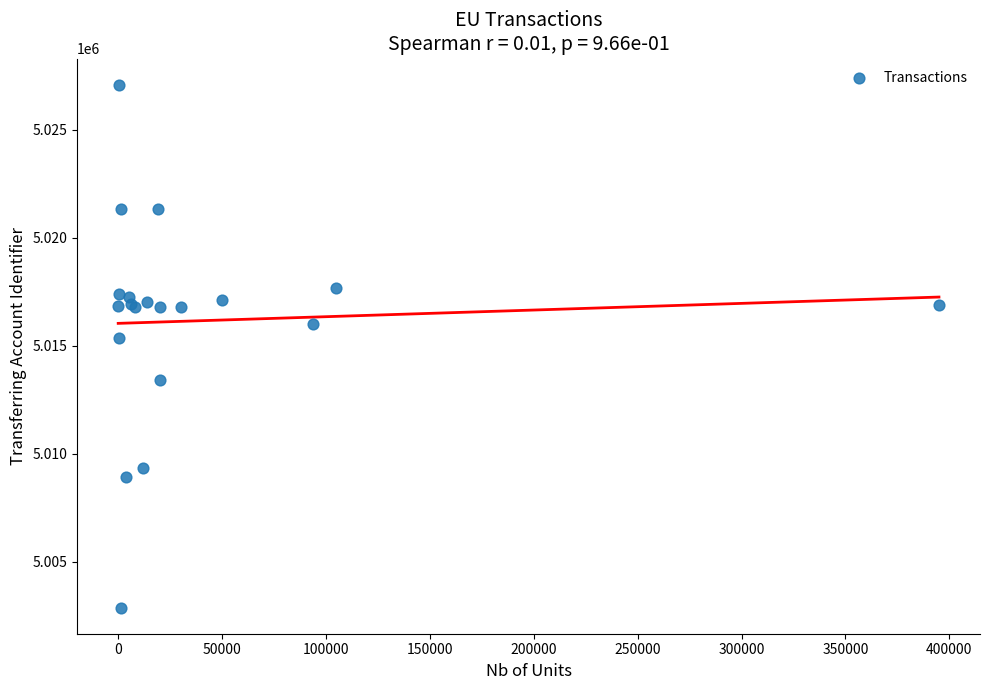

What Y value in the scatter plot is closest to 5014983?

5015344